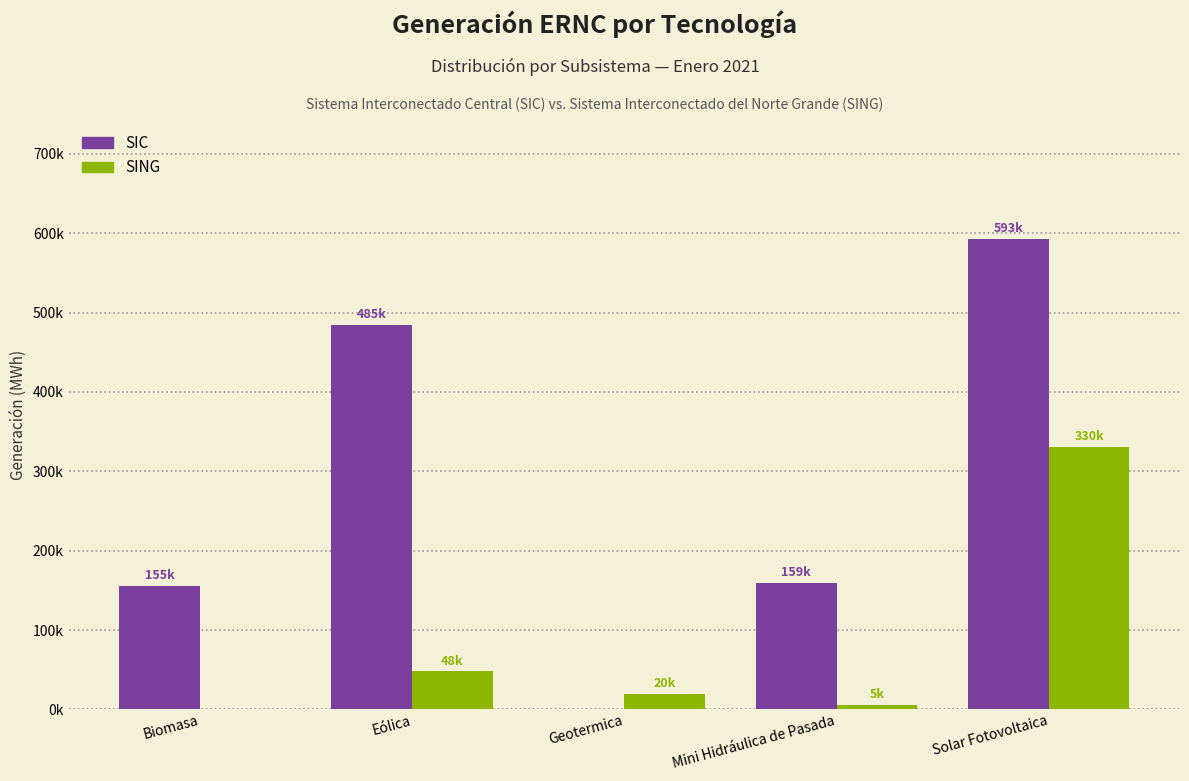

What is the difference between the SING values at Geotermica and Eólica?

28144.0